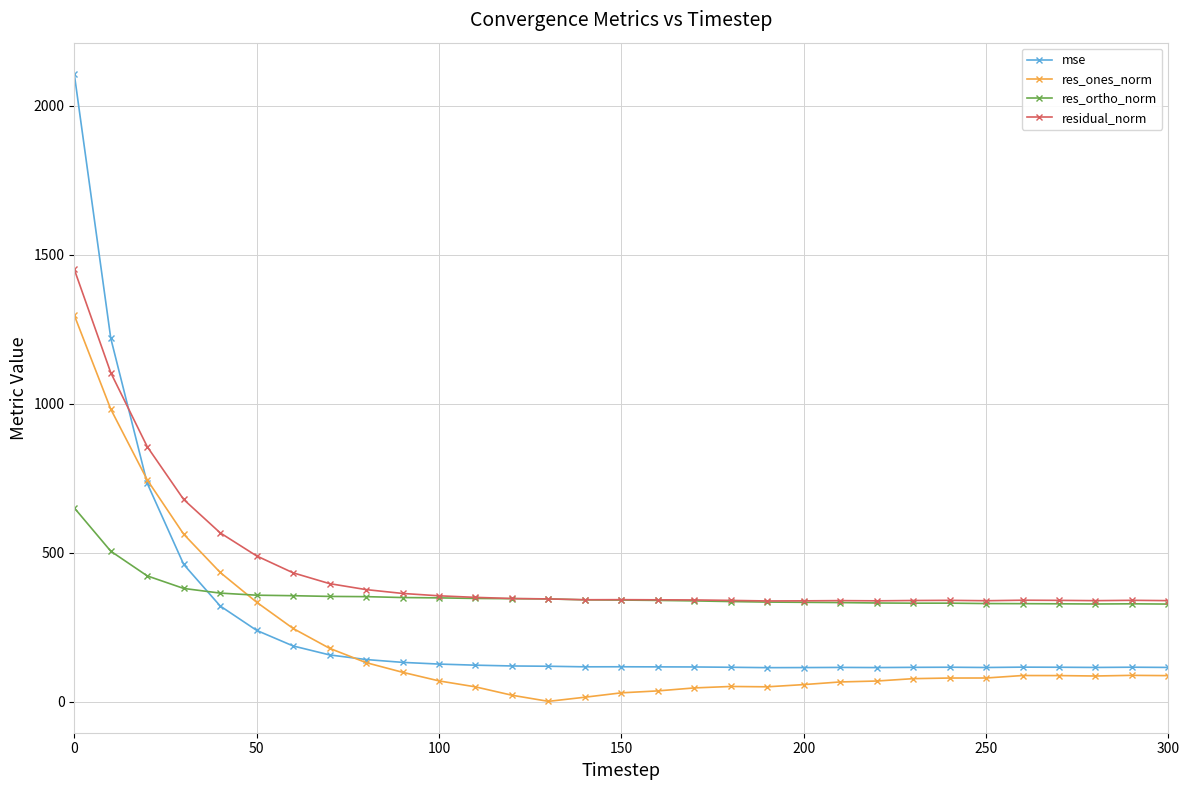

True or false: mse has more than 1 points higher than both neighbors.

True